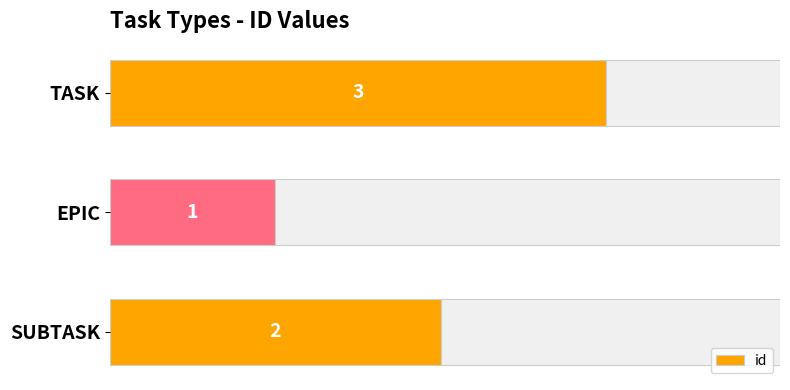

What is the value of the 2nd bar from the top?

1